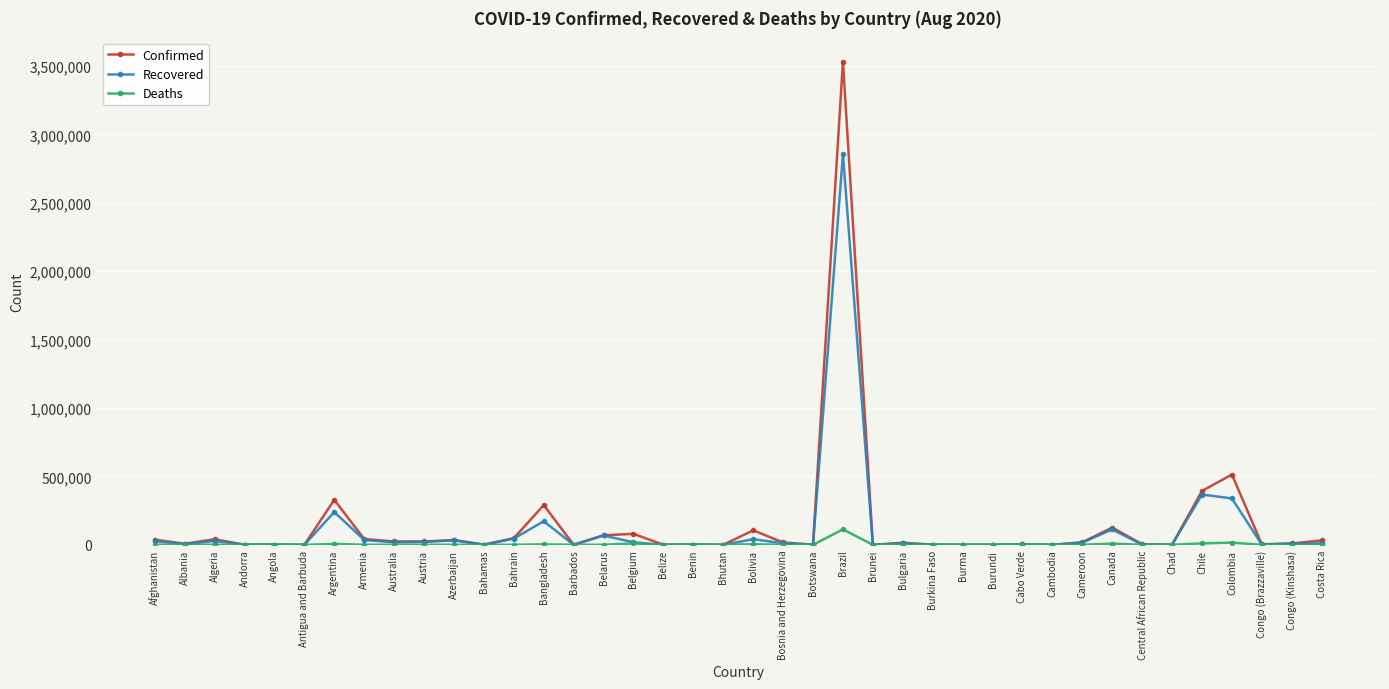

True or false: Deaths has more than 1 points higher than both neighbors.

True